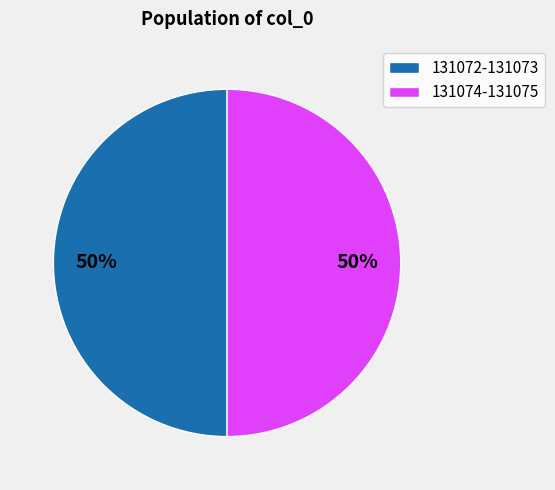

To the nearest percent, what is the average slice percentage?

50%